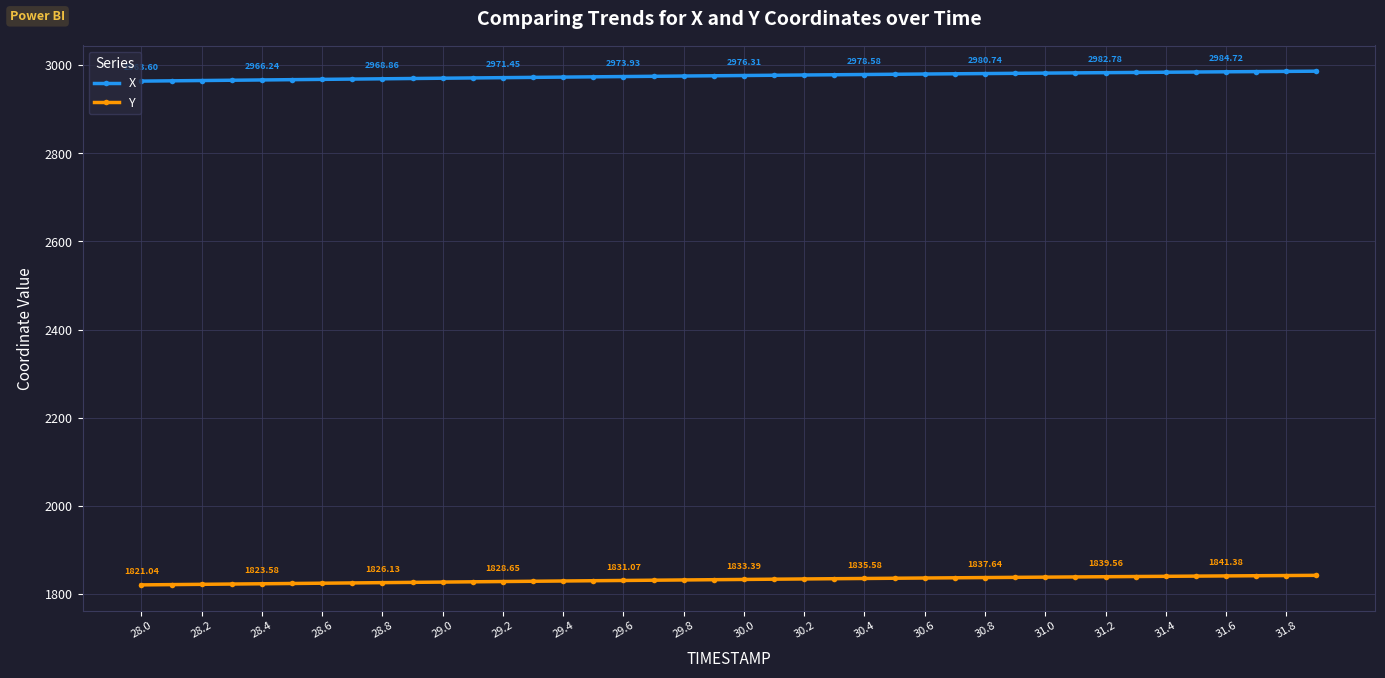

What is the maximum value for X?

2986.1